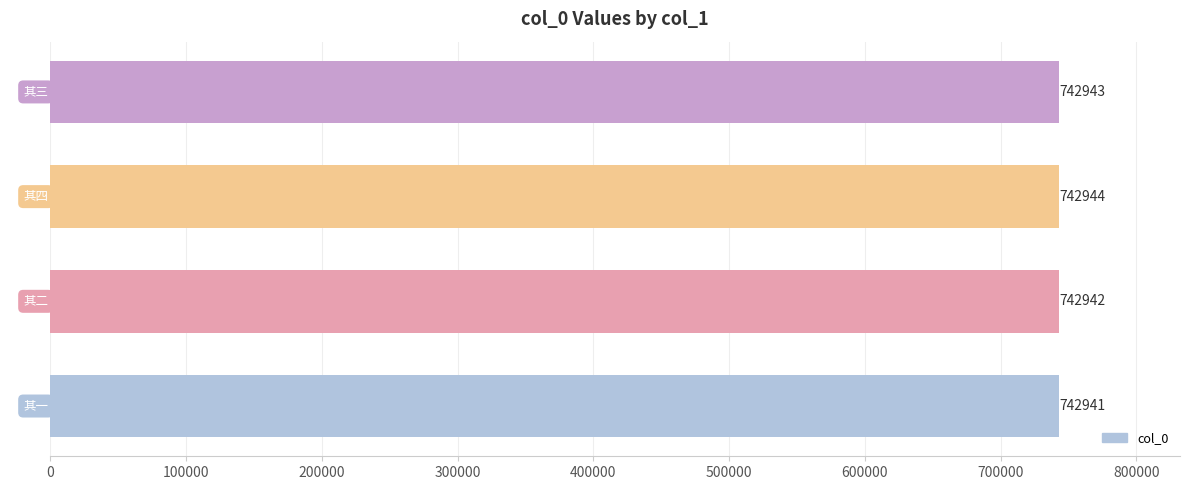

The chart shows a value of 219412 at 其二. True or false?

False